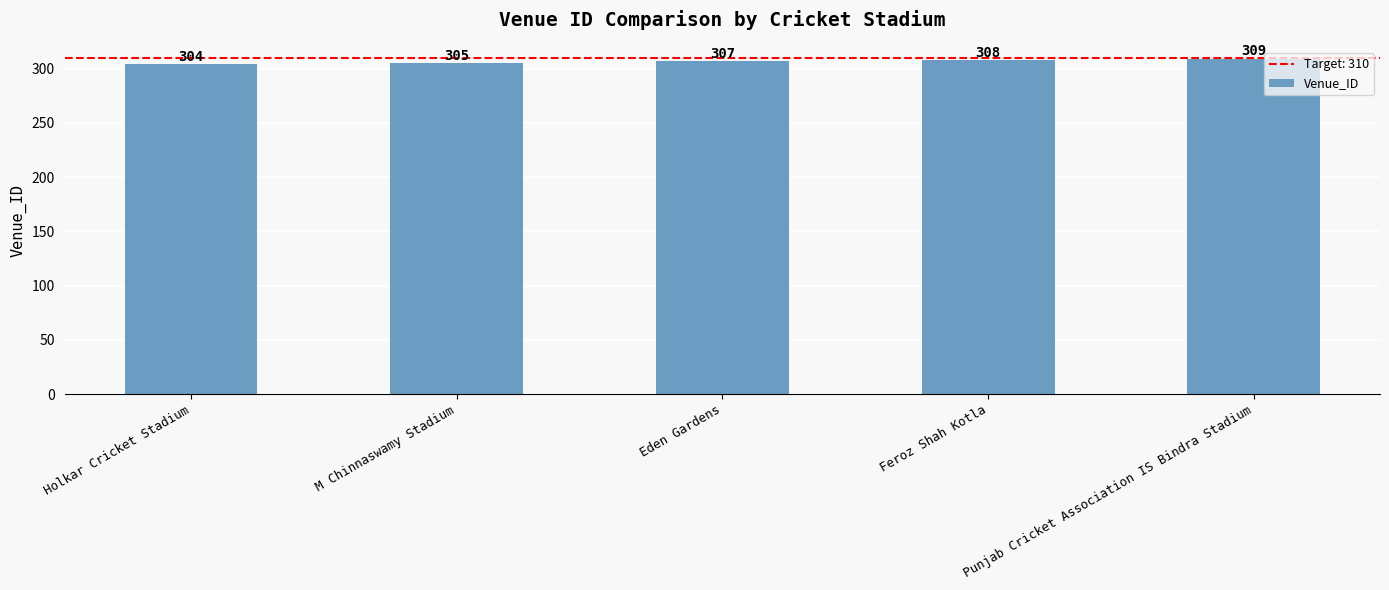

The value at Eden Gardens is 143. True or false?

False